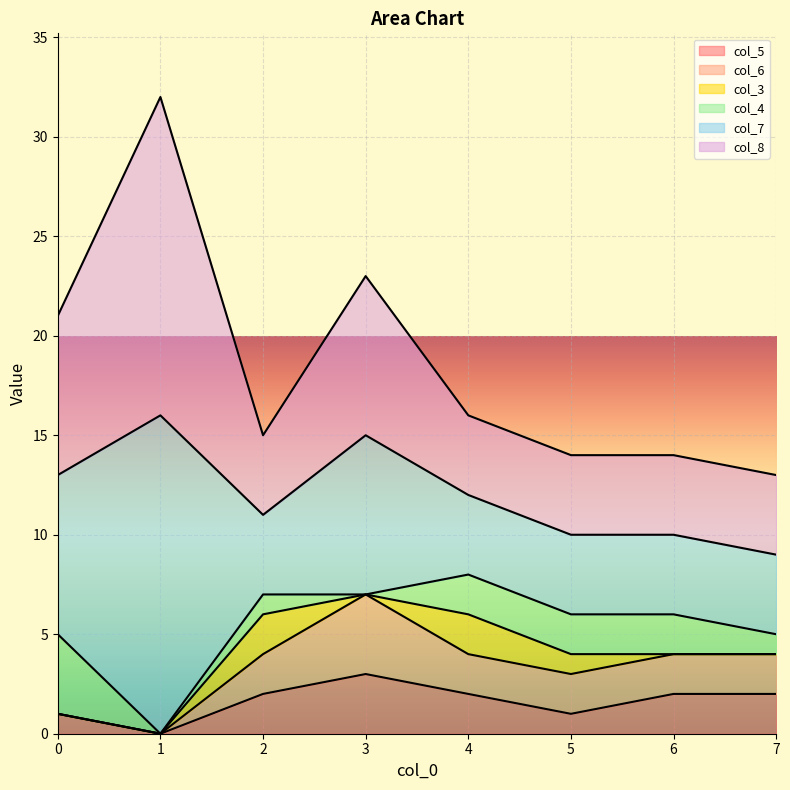

True or false: col_7 and col_6 intersect in this chart.

False